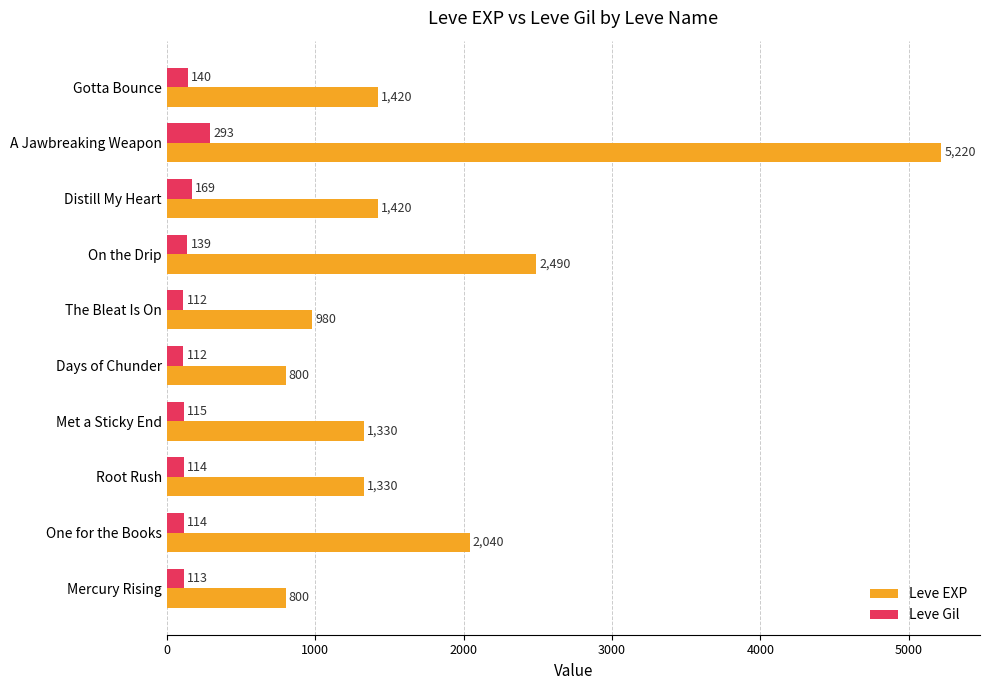

List the series in order of their peak value, highest first.

Leve EXP, Leve Gil